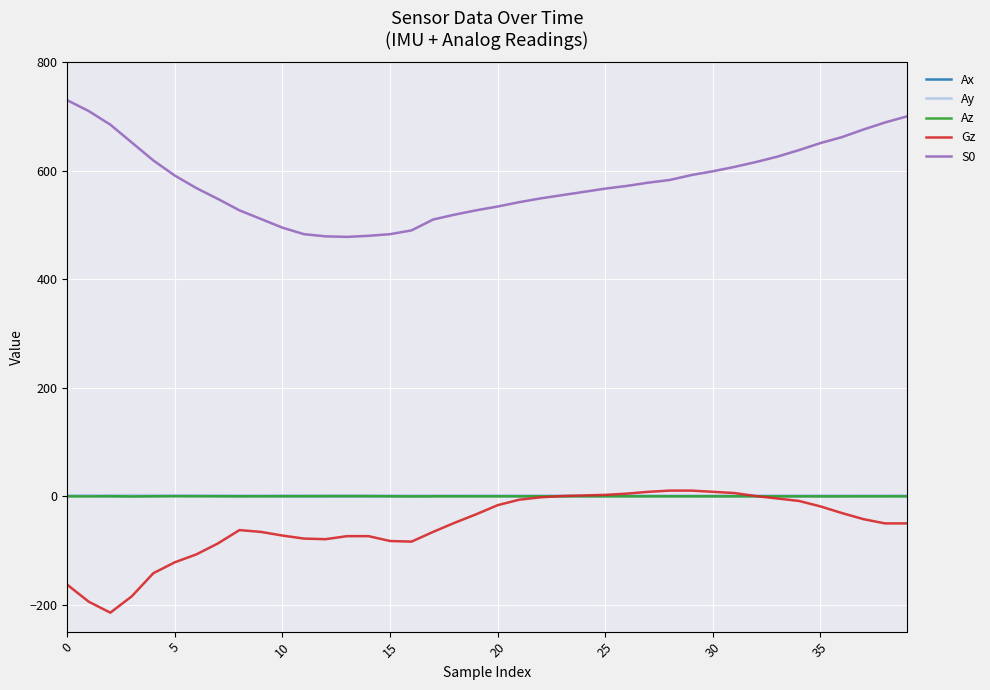

True or false: Ax and S0 intersect in this chart.

False